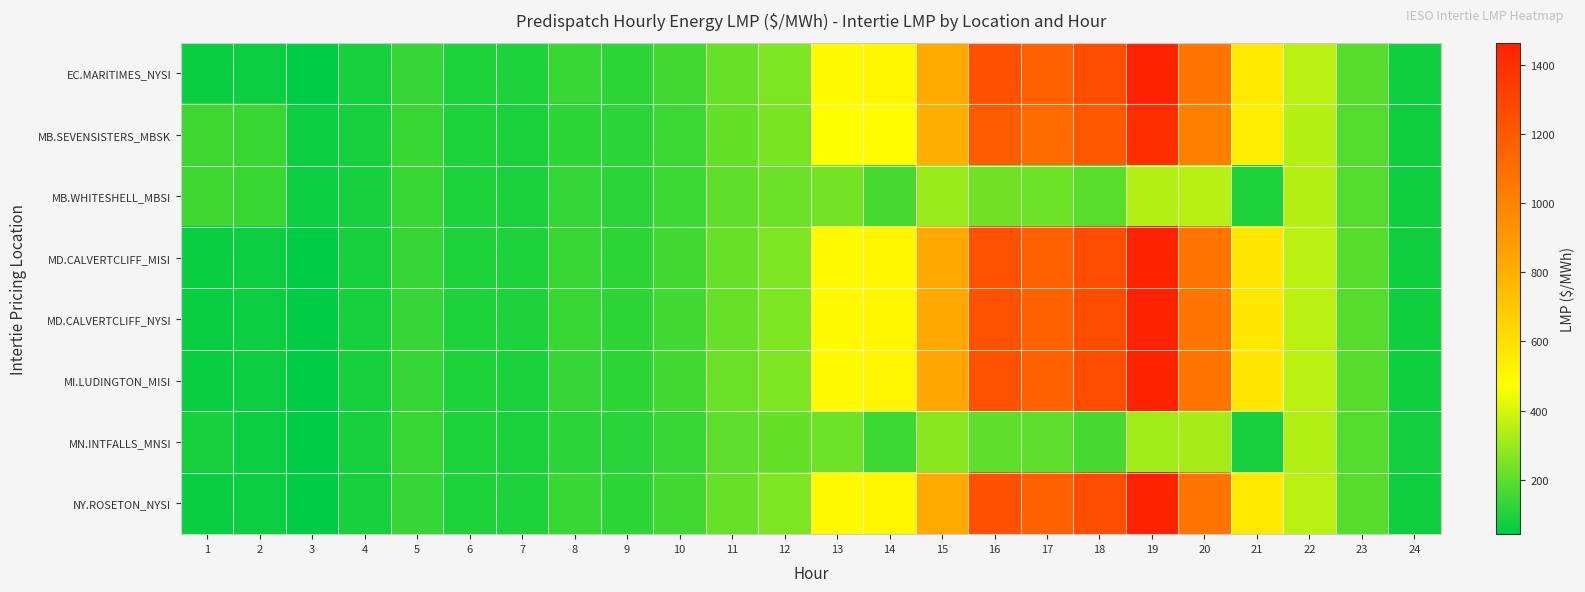

At how many categories does at least one series exceed 1158?

4